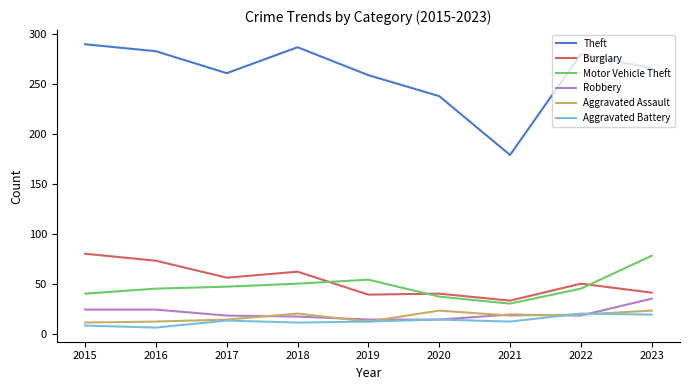

What is the highest value of the Robbery series?

35